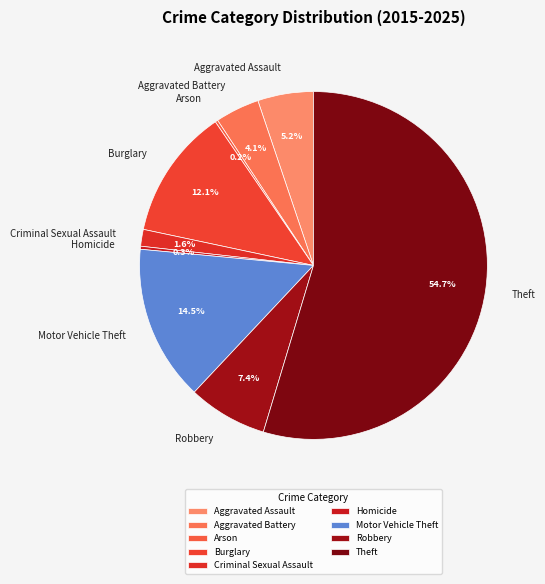

Do Aggravated Assault and Homicide together represent more than half of the pie?

No